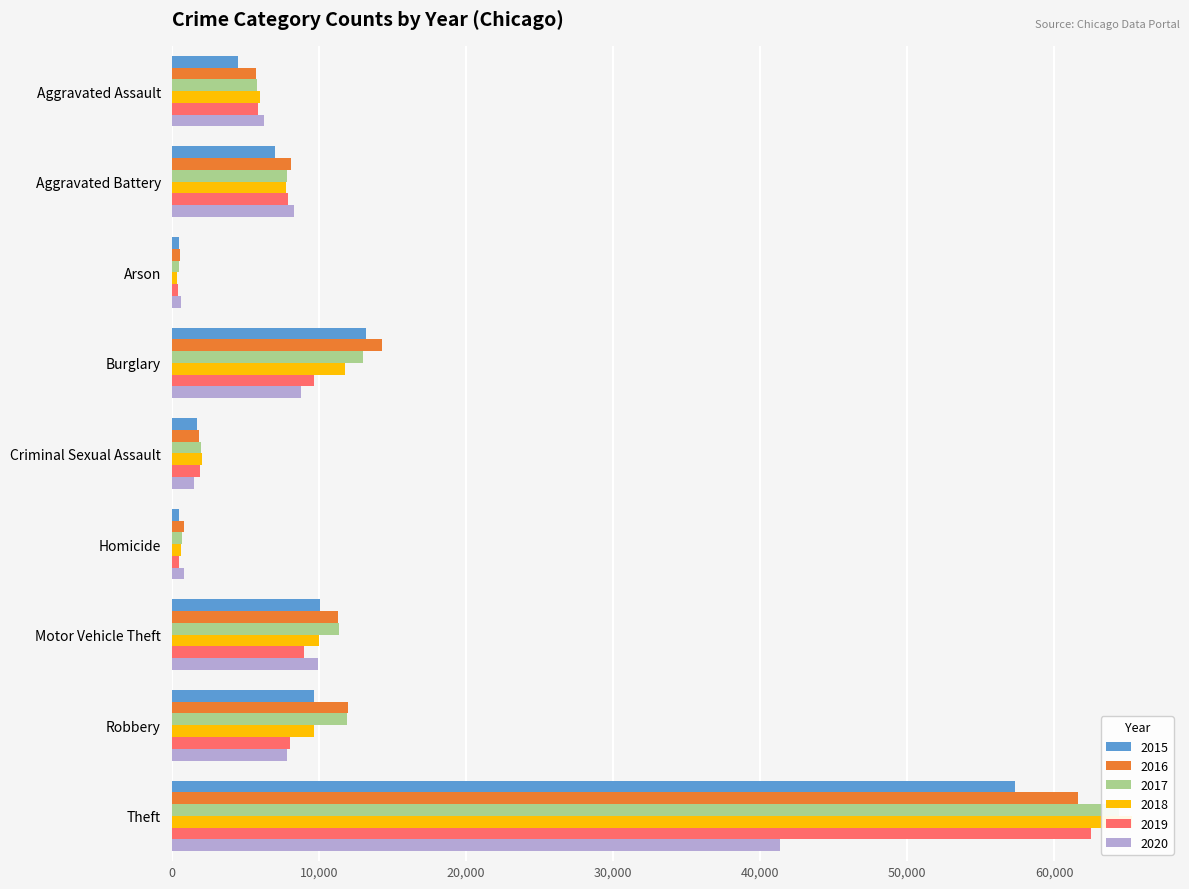

At how many categories does at least one series exceed 47762?

1